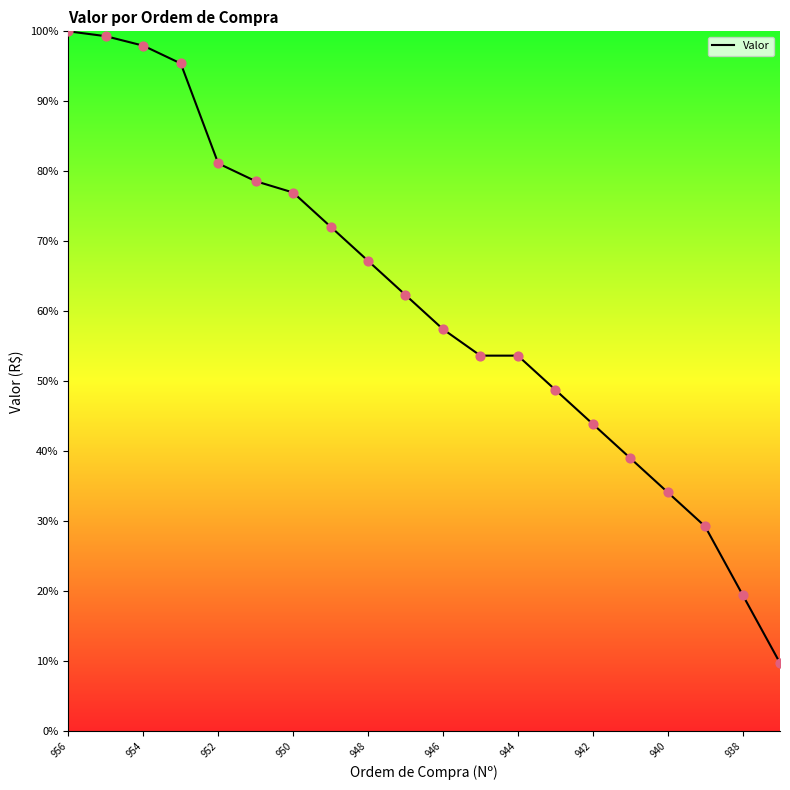

What is the smallest value displayed?

9.8